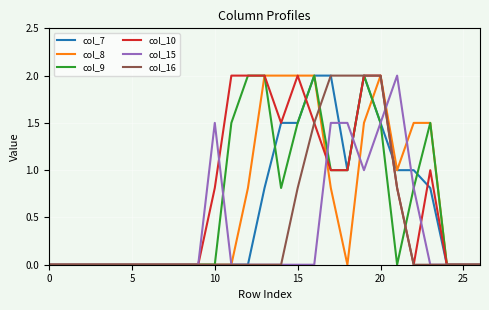

At which category is the sum across all series the highest?

19